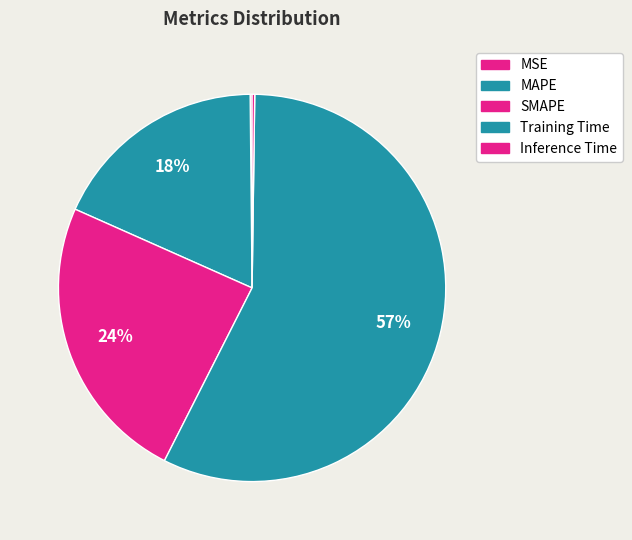

To the nearest percent, what is the combined percentage of SMAPE and Training Time?

81%